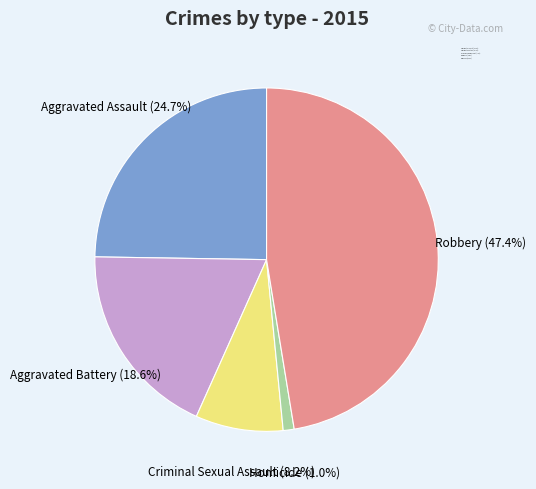

Between Criminal Sexual Assault and Robbery, which is larger?

Robbery